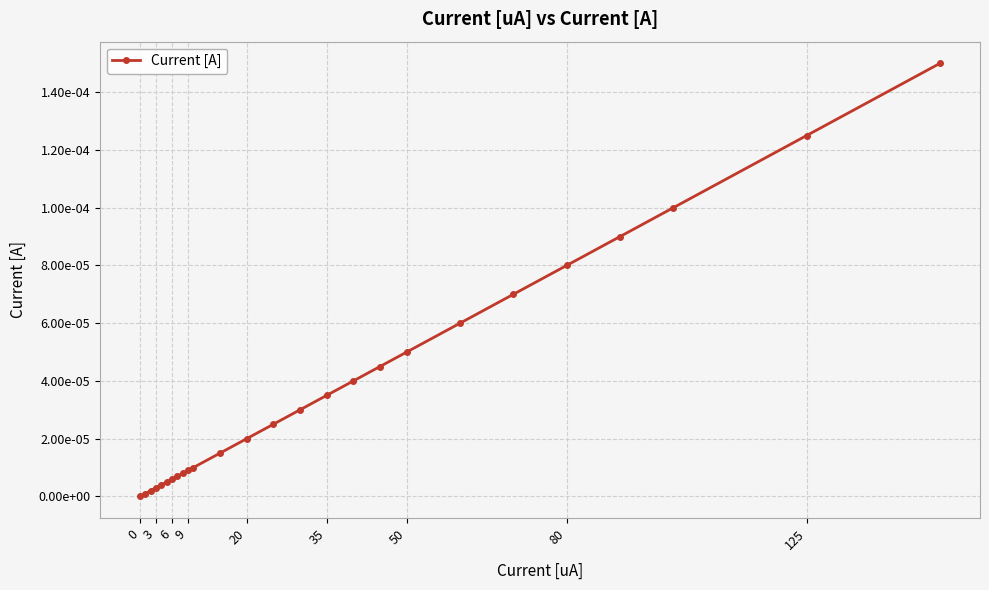

Does the chart have visible grid lines?

Yes